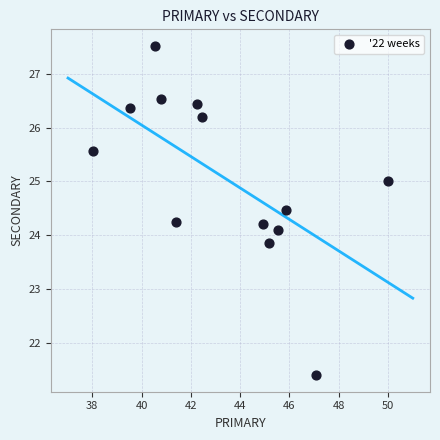

What is the range of Y values (max minus min)?

6.1